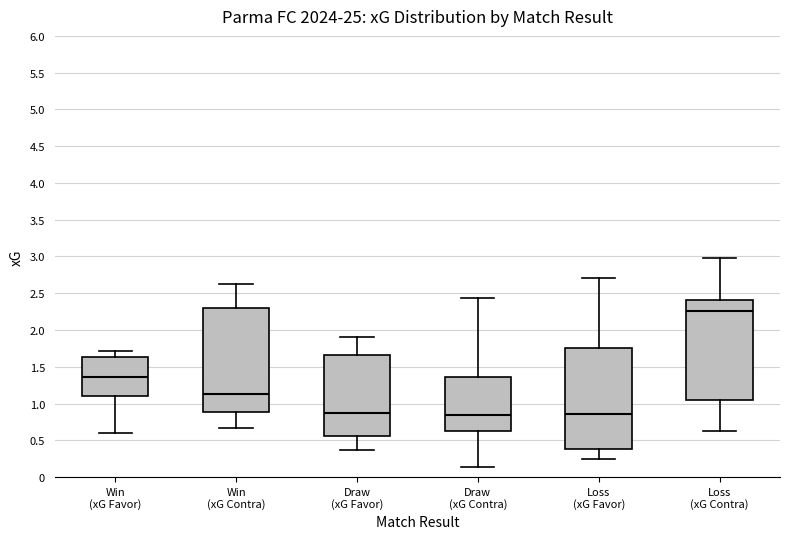

Reading left to right, transcribe this box plot: for each box, give where its median line is, the range the box spans, and where its two whiskers end, as read against the y-axis. The values are not printed on the chart, so give them approximately, as read against the axis.

Win (xG Favor): median 1.35, box 1.10 to 1.65, whiskers 0.60 to 1.70
Win (xG Contra): median 1.15, box 0.90 to 2.30, whiskers 0.65 to 2.65
Draw (xG Favor): median 0.85, box 0.55 to 1.65, whiskers 0.35 to 1.90
Draw (xG Contra): median 0.85, box 0.60 to 1.35, whiskers 0.15 to 2.45
Loss (xG Favor): median 0.85, box 0.40 to 1.75, whiskers 0.25 to 2.70
Loss (xG Contra): median 2.25, box 1.05 to 2.40, whiskers 0.60 to 3.00